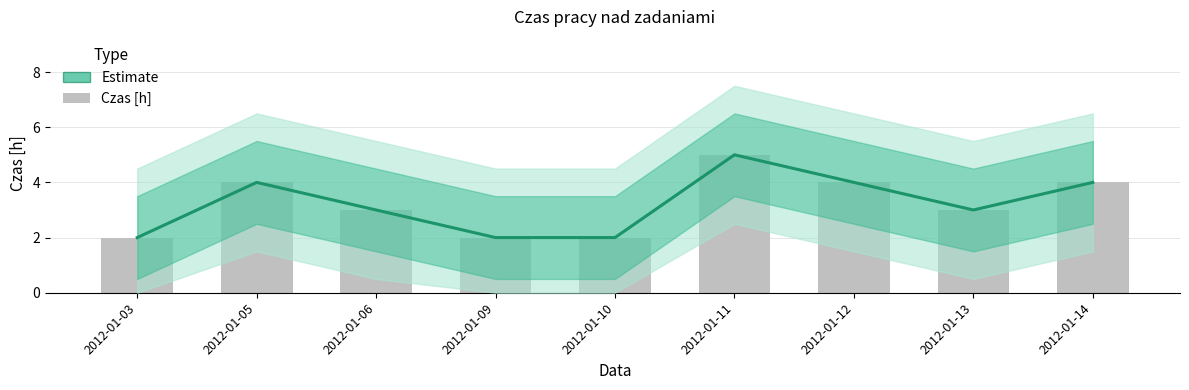

At which label does Estimate first exceed 3?

2012-01-05